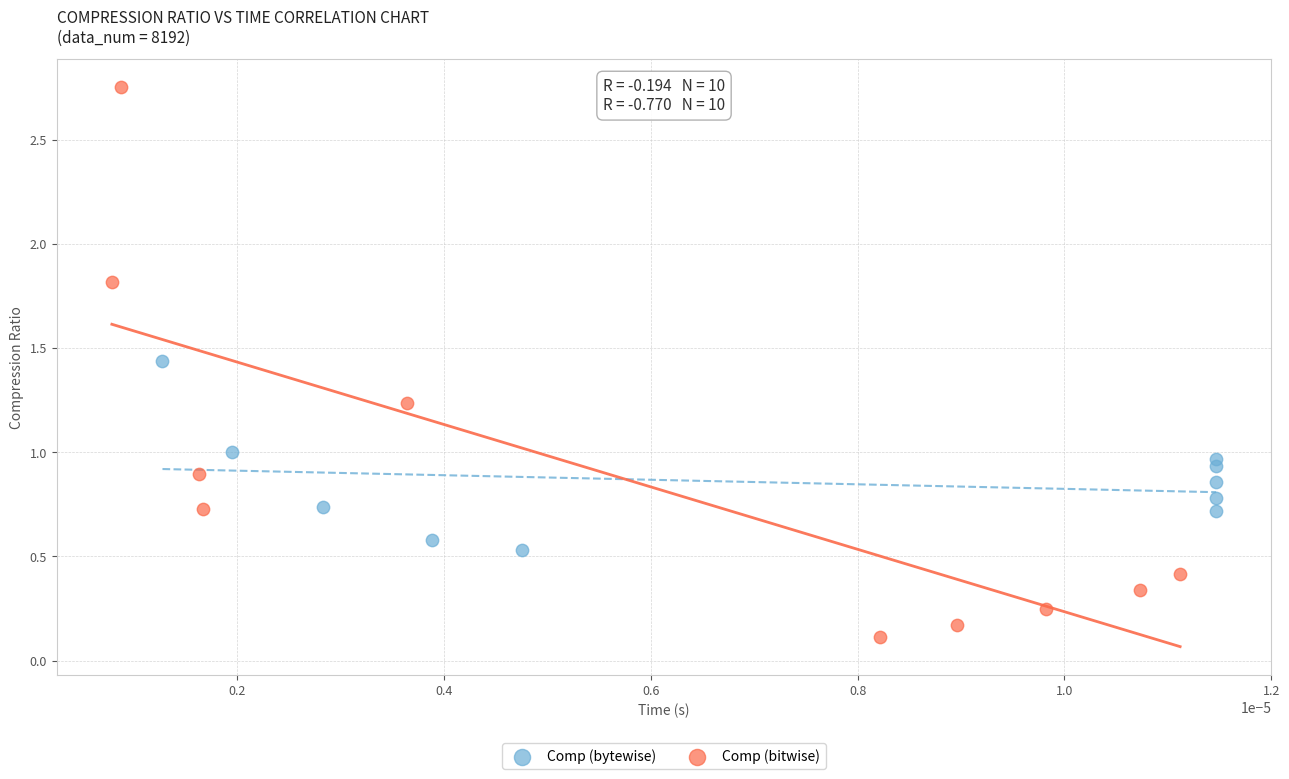

Which series has the largest Y range (max minus min)?

Comp (bitwise)